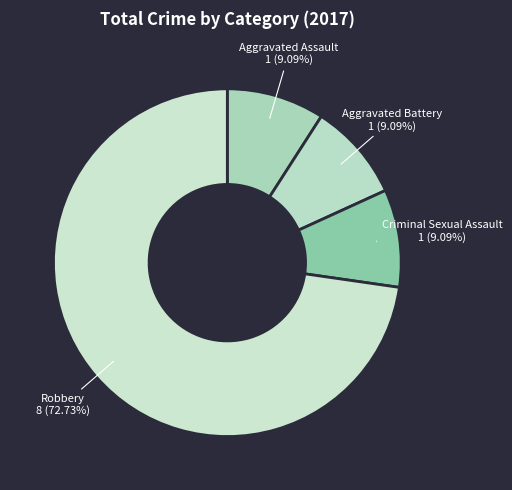

How many slices are in this pie chart?

4